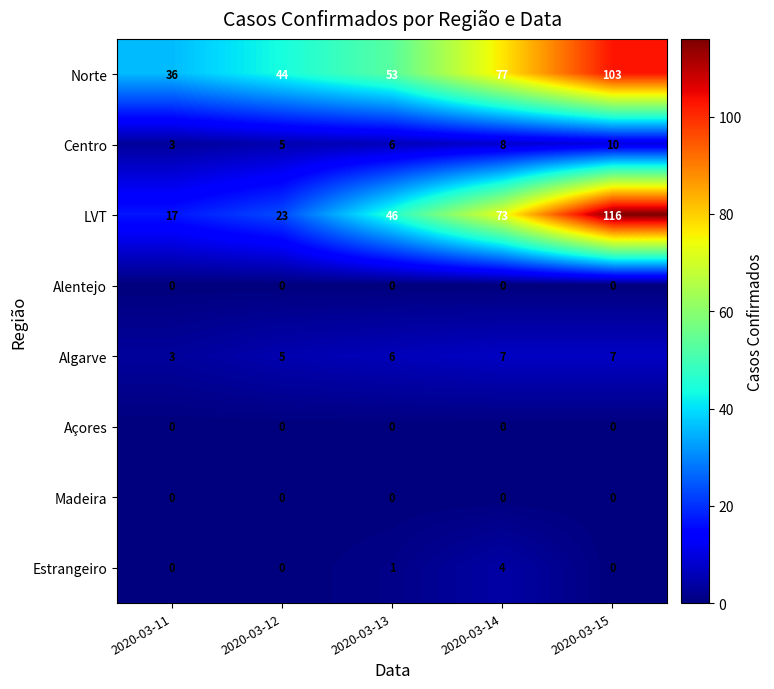

At which category is the sum across all series the highest?

2020-03-15